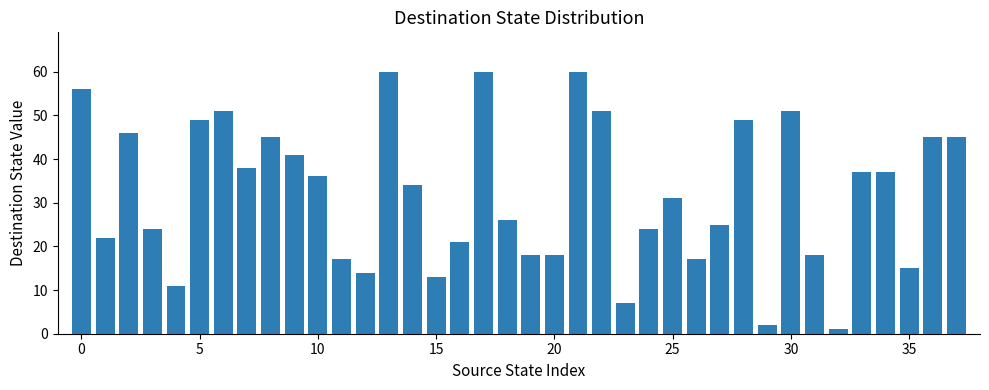

What is the average value?

32